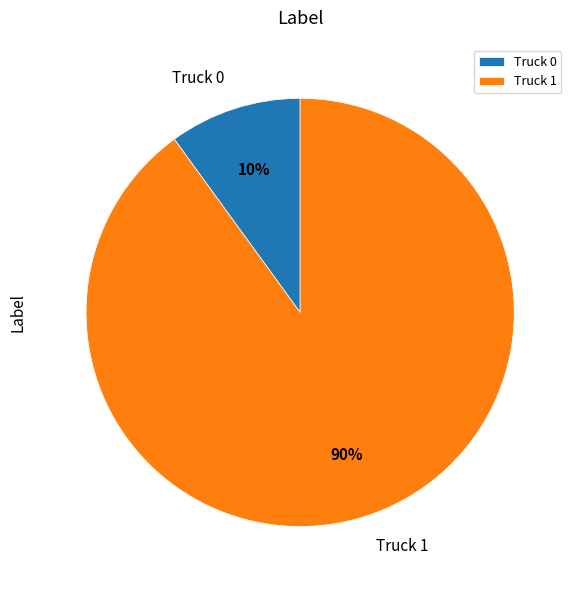

Which has a higher value, Truck 1 or Truck 0?

Truck 1